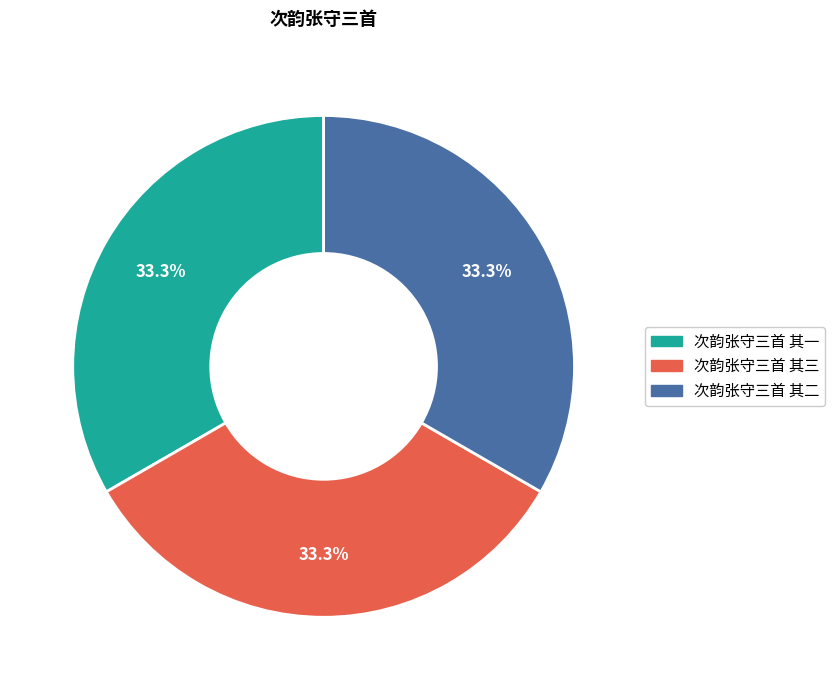

How many slices are in this pie chart?

3